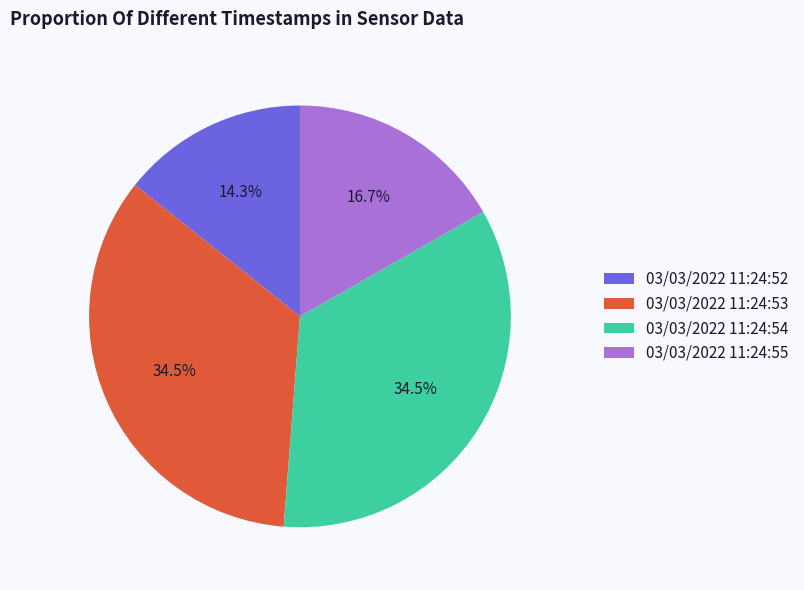

To the nearest percent, what is the difference between the largest and smallest slice percentages?

20%